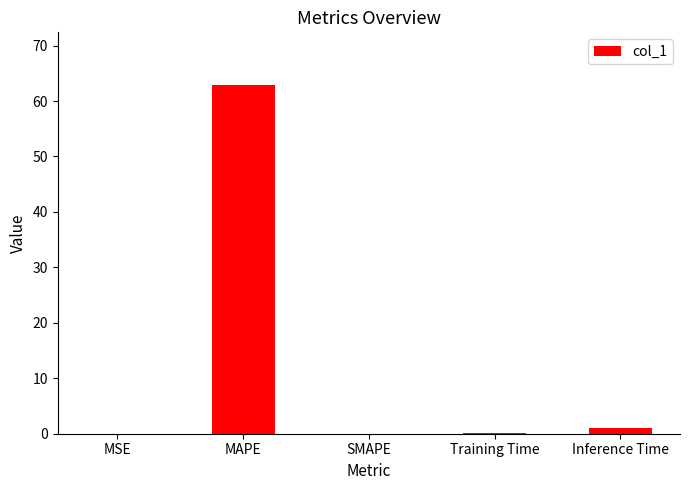

At which label is the value closest to 31?

Inference Time